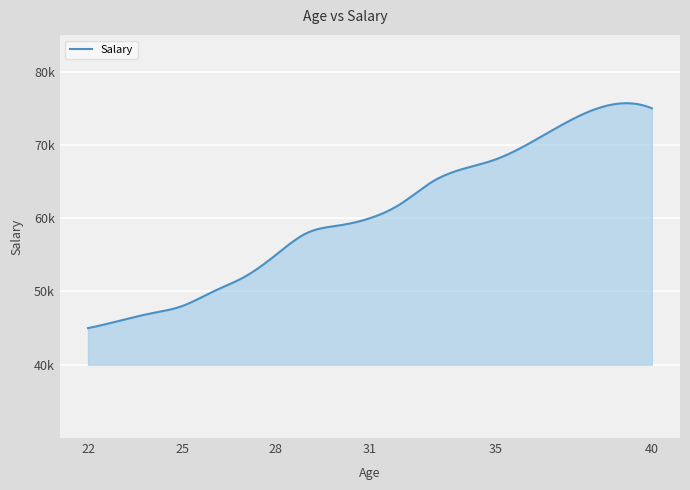

Is this an area chart (filled region under the line)?

Yes